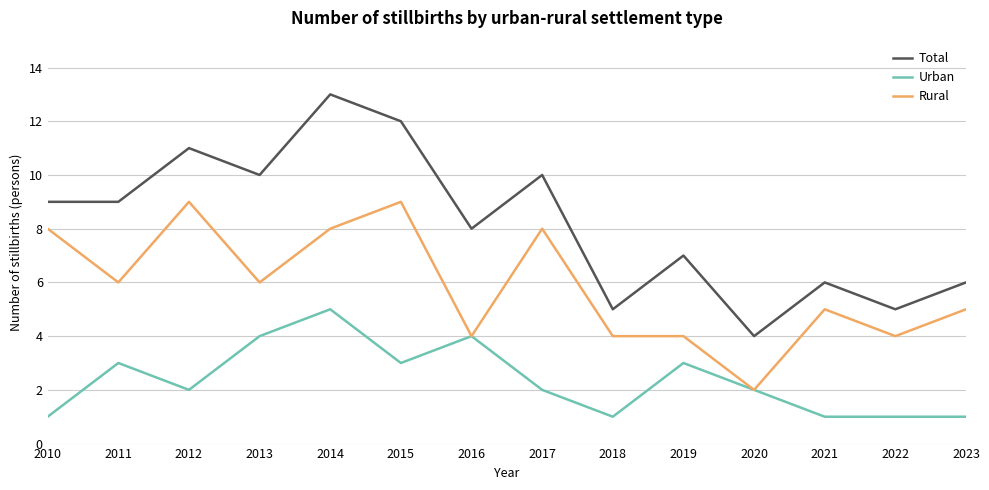

Between 2013 and 2020, which series saw the biggest shift?

Total